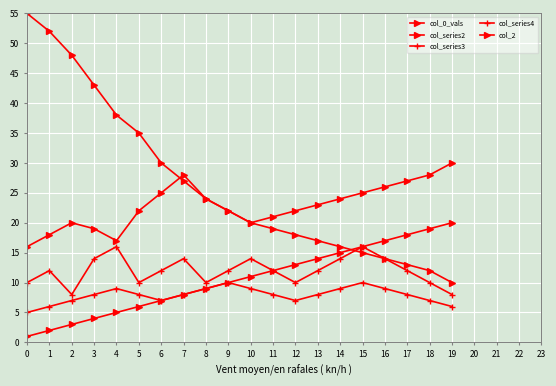

Which category has the highest value in the col_series4 series?

9